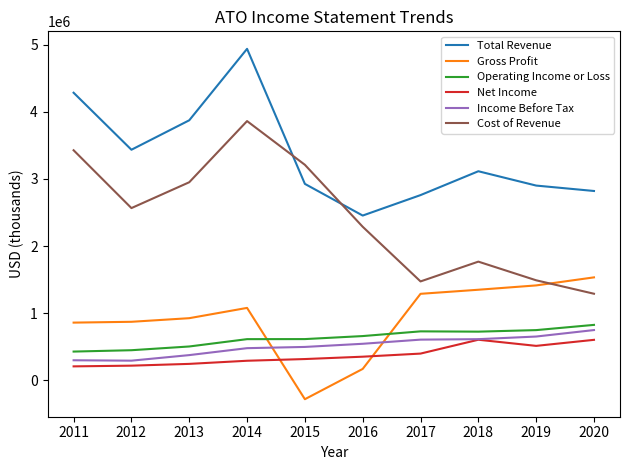

List the series in order of their peak value, lowest first.

Net Income, Income Before Tax, Operating Income or Loss, Gross Profit, Cost of Revenue, Total Revenue